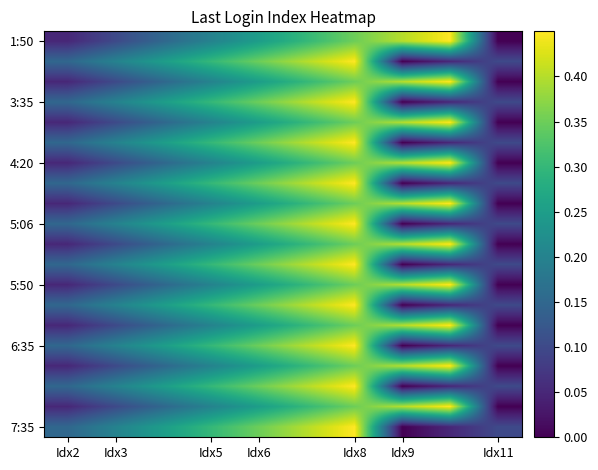

How many distinct data groups are displayed?

20